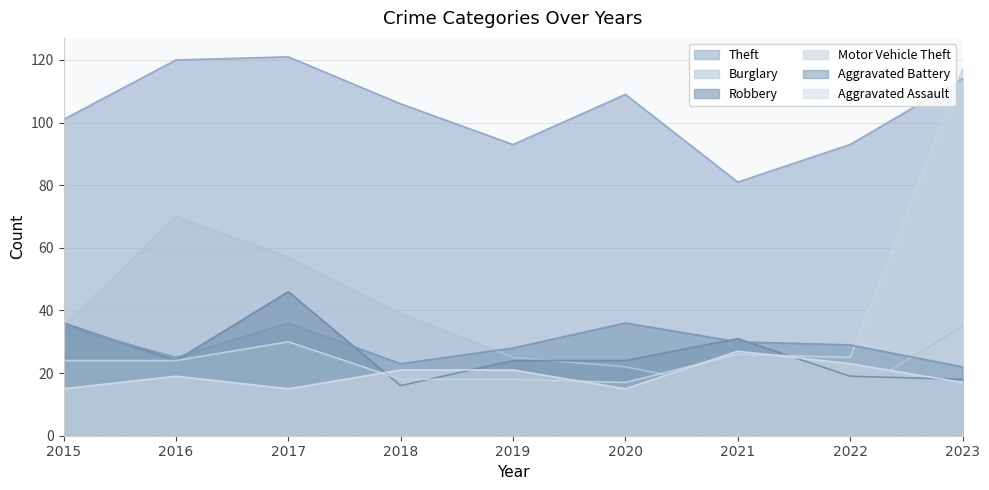

Reading right to left, list all the values displayed in this chart.

Theft: 2023=114	2022=93	2021=81	2020=109	2019=93	2018=106	2017=121	2016=120	2015=101
Burglary: 2023=35	2022=13	2021=15	2020=22	2019=25	2018=39	2017=57	2016=70	2015=35
Robbery: 2023=18	2022=19	2021=31	2020=24	2019=24	2018=16	2017=46	2016=24	2015=36
Motor Vehicle Theft: 2023=117	2022=25	2021=26	2020=17	2019=18	2018=18	2017=30	2016=24	2015=24
Aggravated Battery: 2023=22	2022=29	2021=30	2020=36	2019=28	2018=23	2017=36	2016=25	2015=35
Aggravated Assault: 2023=17	2022=23	2021=27	2020=15	2019=21	2018=21	2017=15	2016=19	2015=15